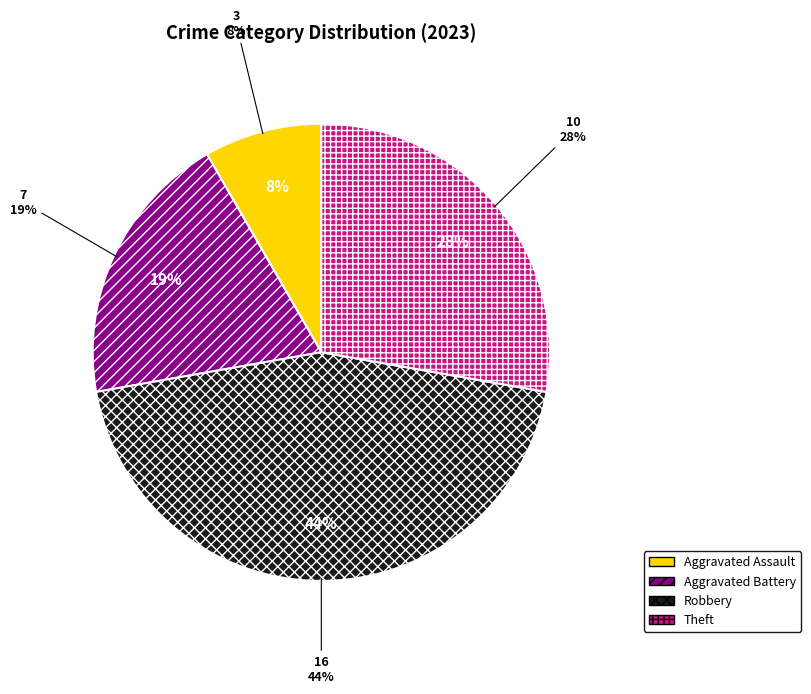

How many segments does this pie chart have?

4